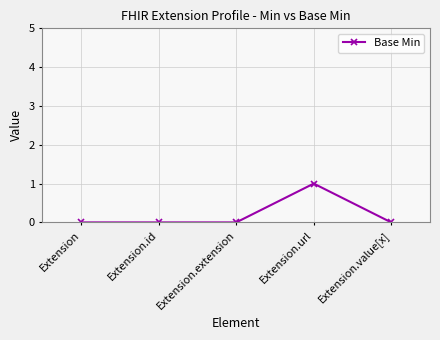

How many data points does each series have?

5